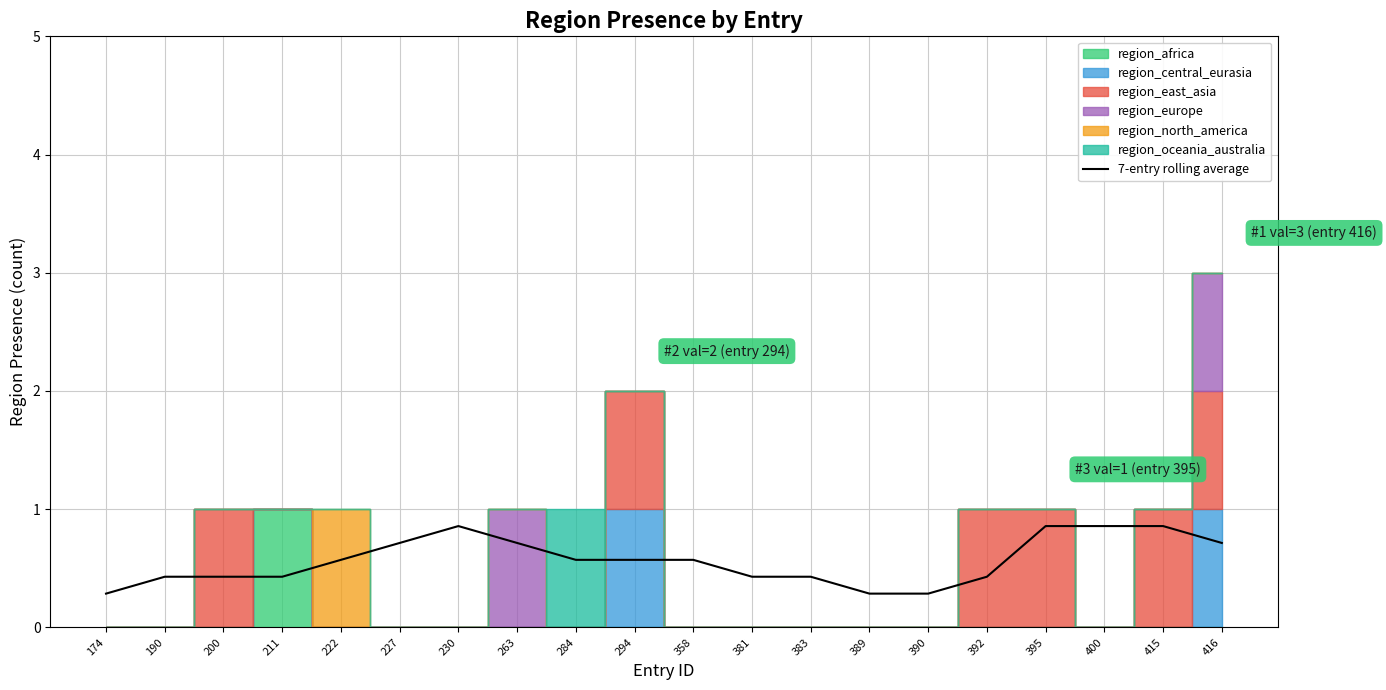

Count the values in the range 0 to 1.

20